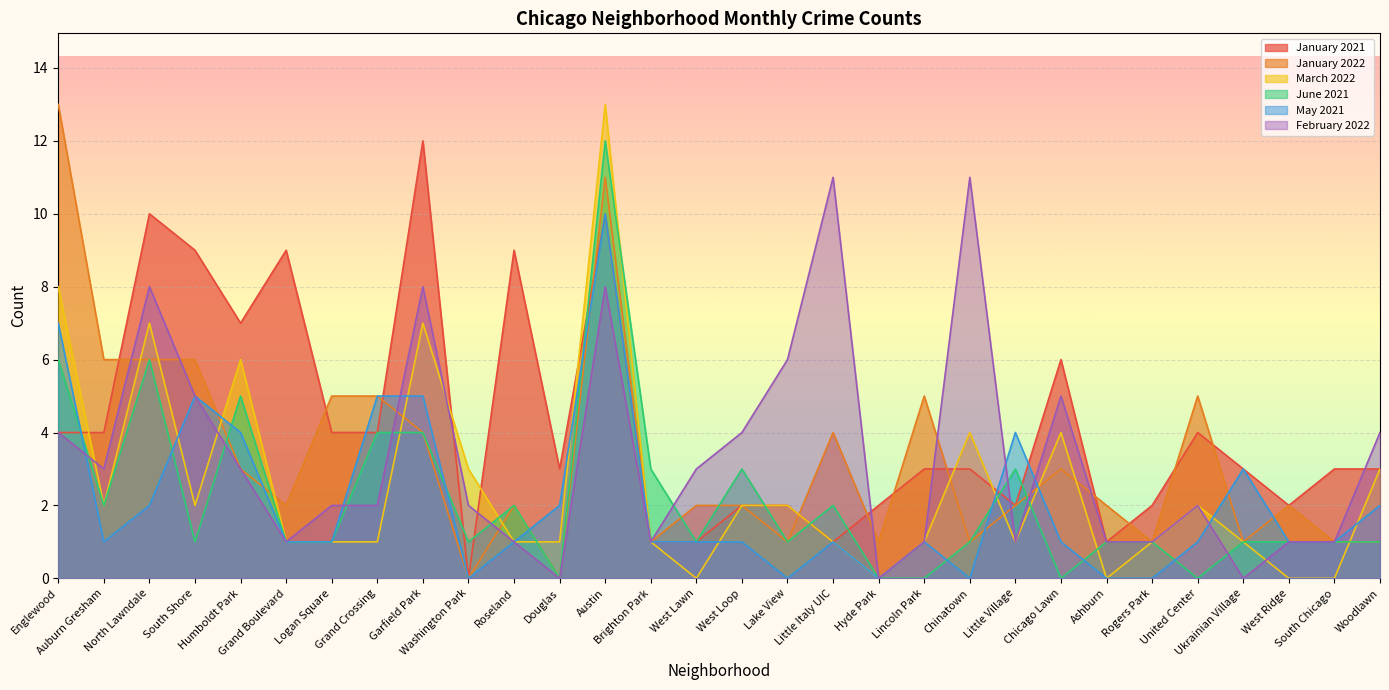

How many values in the March 2022 series exceed 1?

14